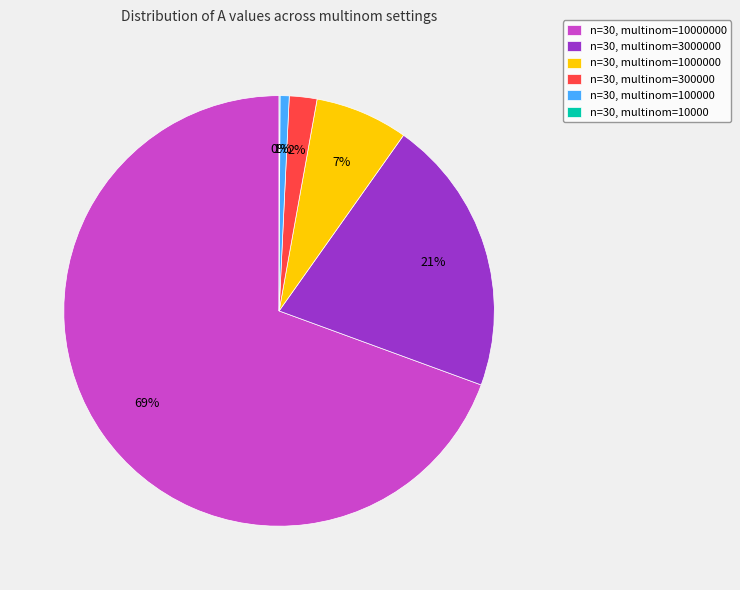

To the nearest percent, what portion does n=30, multinom=3000000 represent?

21%